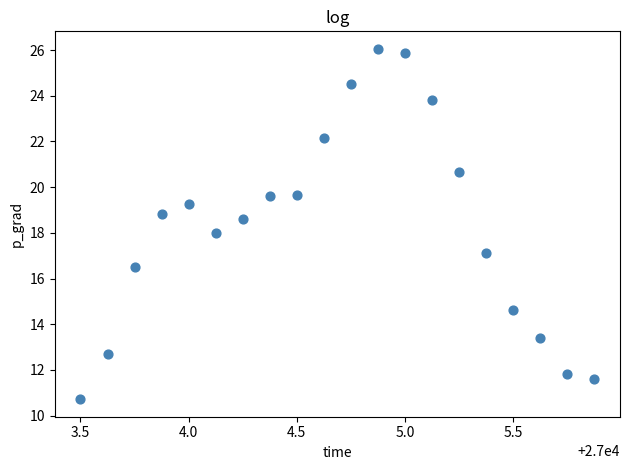

What is the range of X values (max minus min)?

2.4